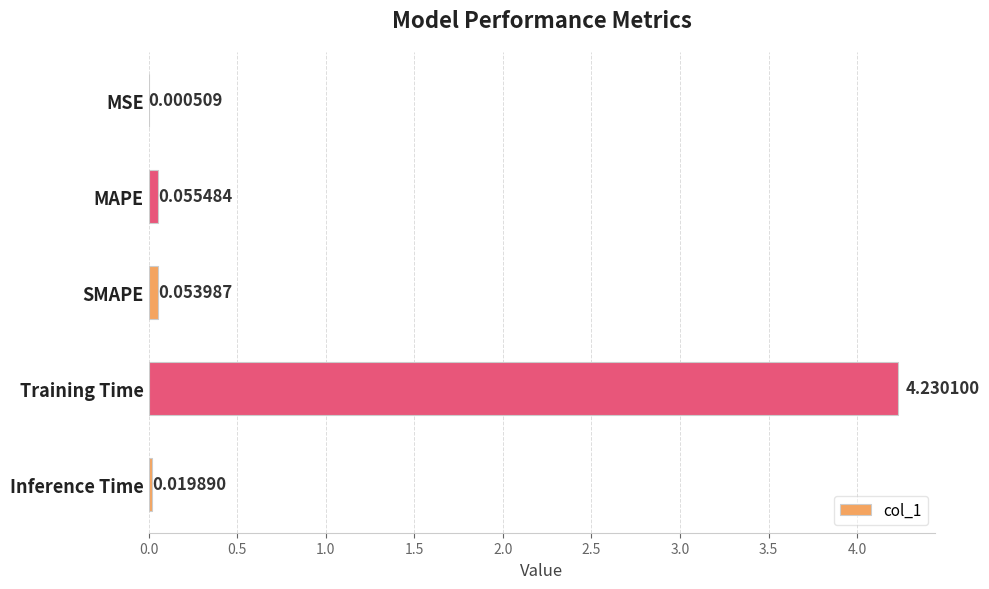

Where is the data nearest to the value 2?

MAPE